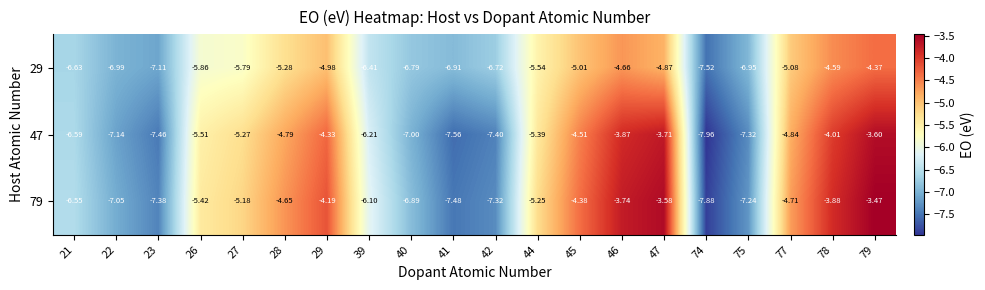

Is the value of 29 at 75 greater than the value of 47 at 41?

Yes